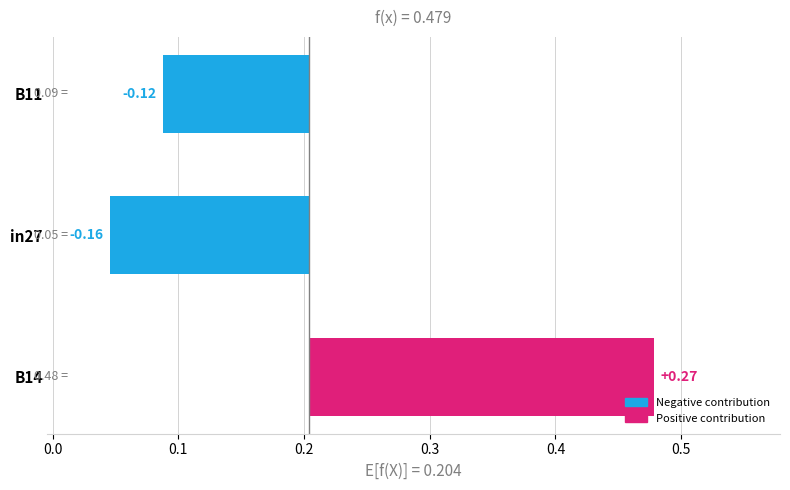

At which label does job591_scenario0_1231 reach its minimum?

in27